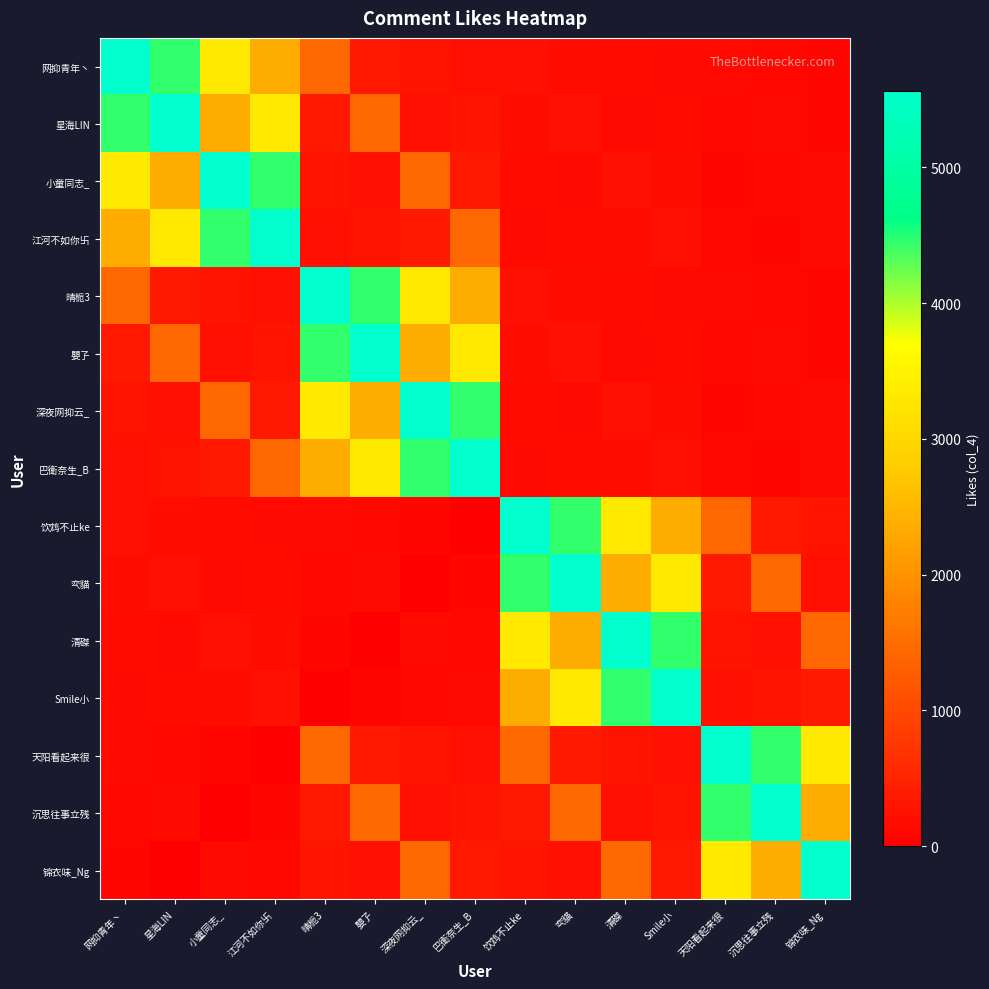

Which series changed the most between 嬰孒 and 清磔?

清磔